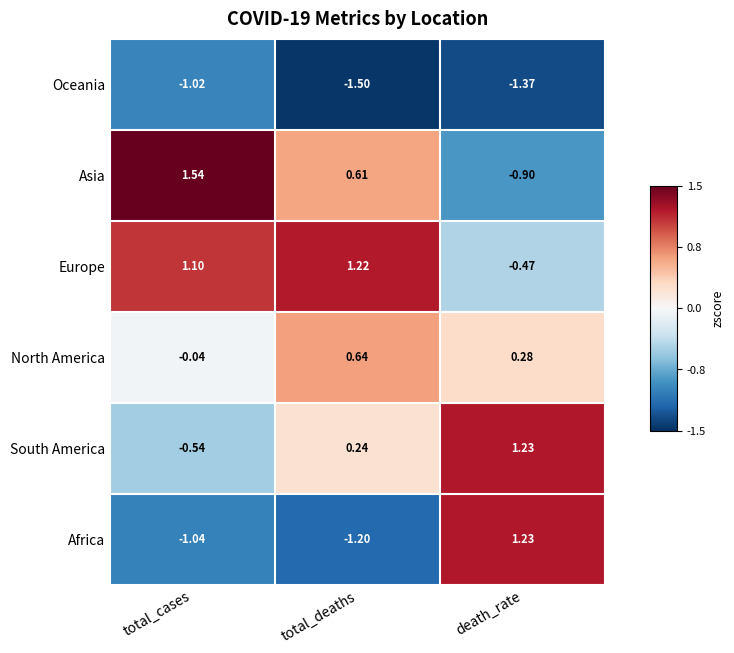

How many positive values does the North America series have?

2